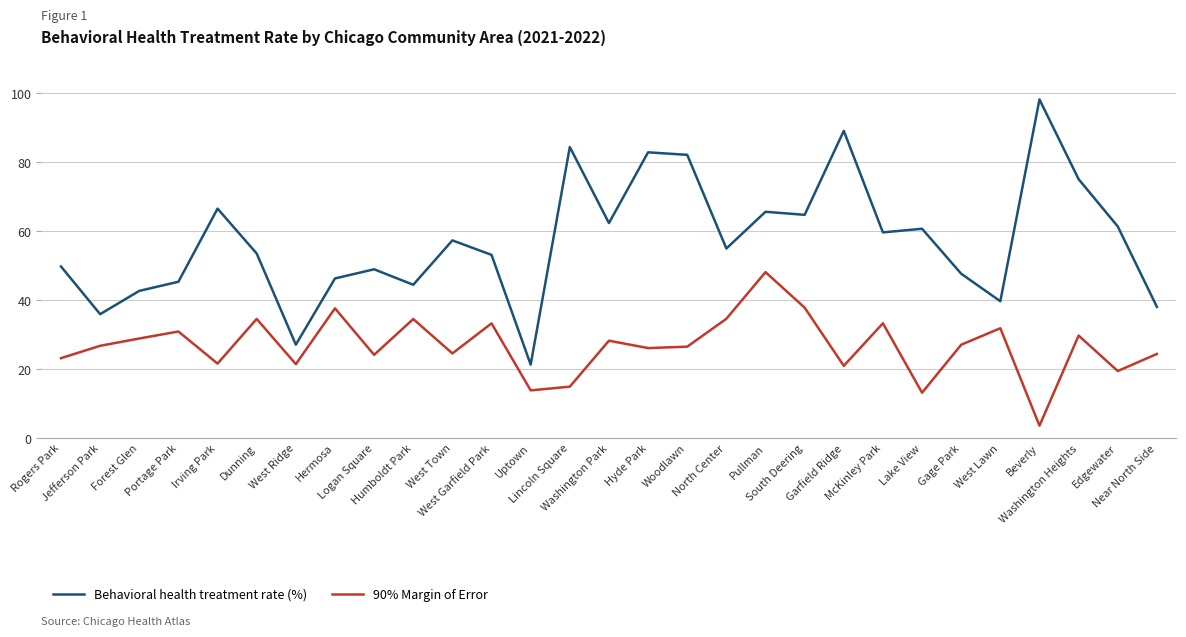

What is the approximate value of 90% Margin of Error at Lake View?

13.2